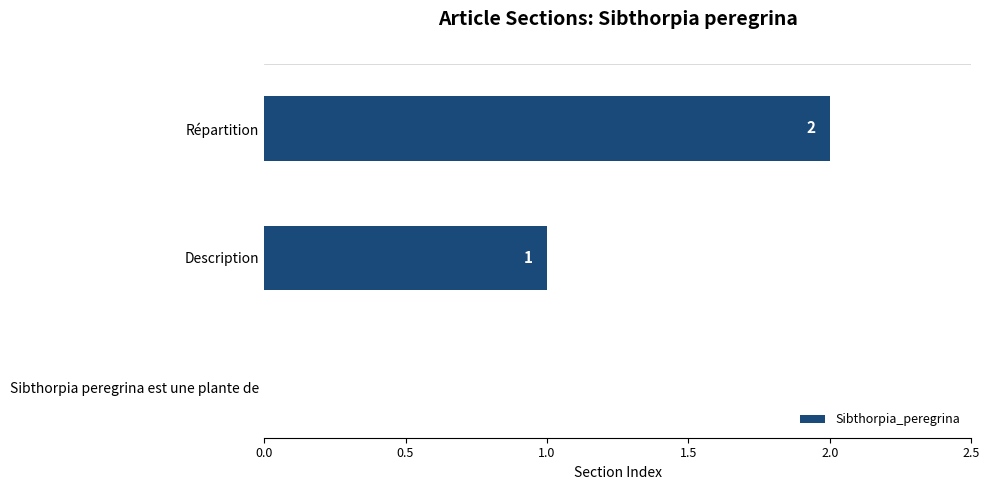

What is the sum of all values?

3